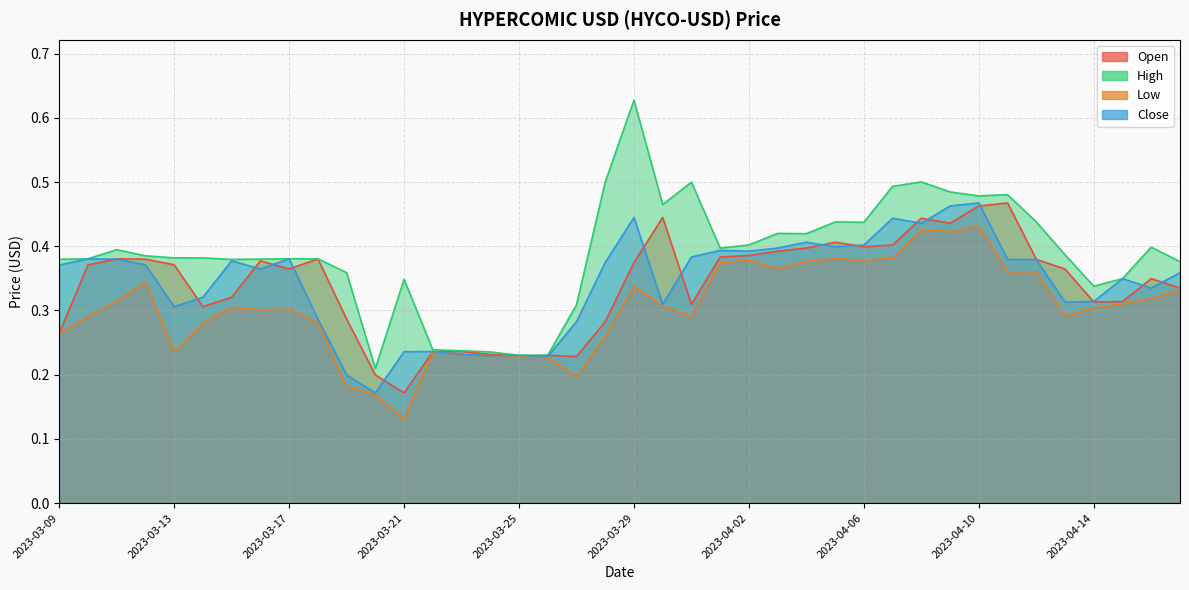

What is the minimum value for High?

0.2